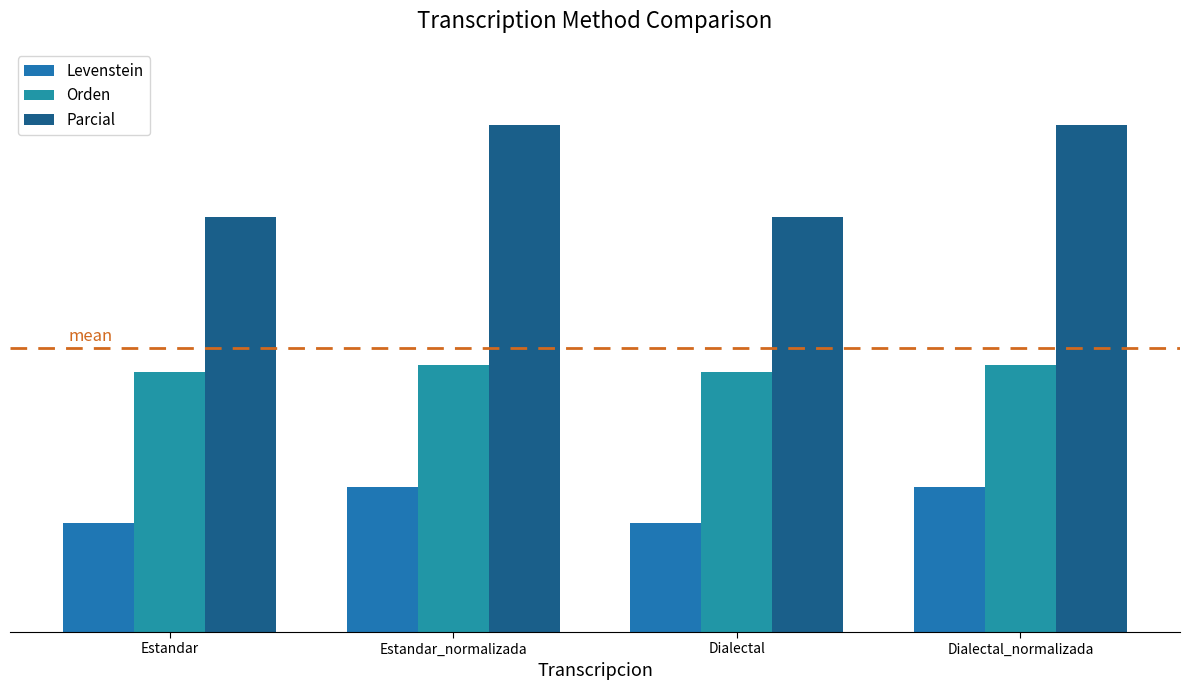

At Estandar, list the series in order from largest to smallest.

Parcial, Orden, Levenstein